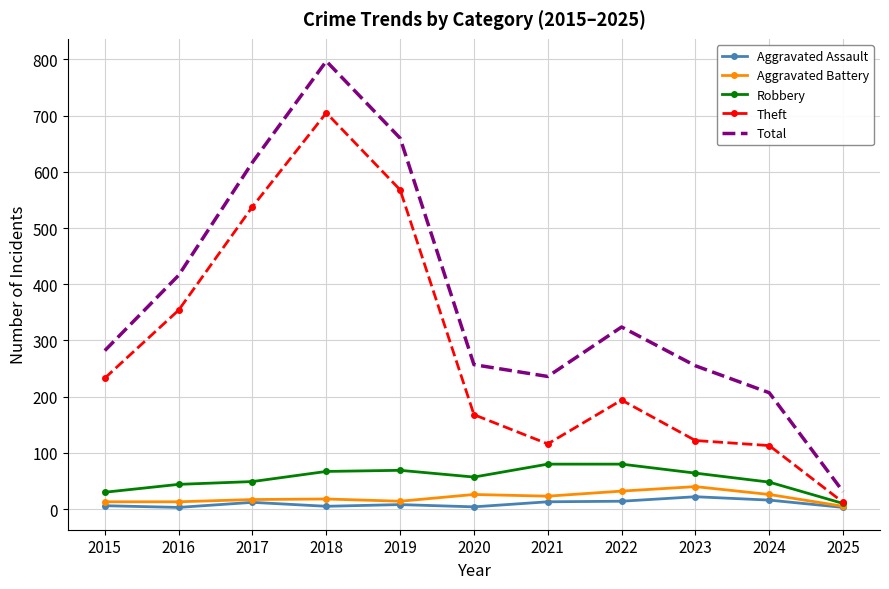

Which series changed the most between 2019 and 2025?

Total